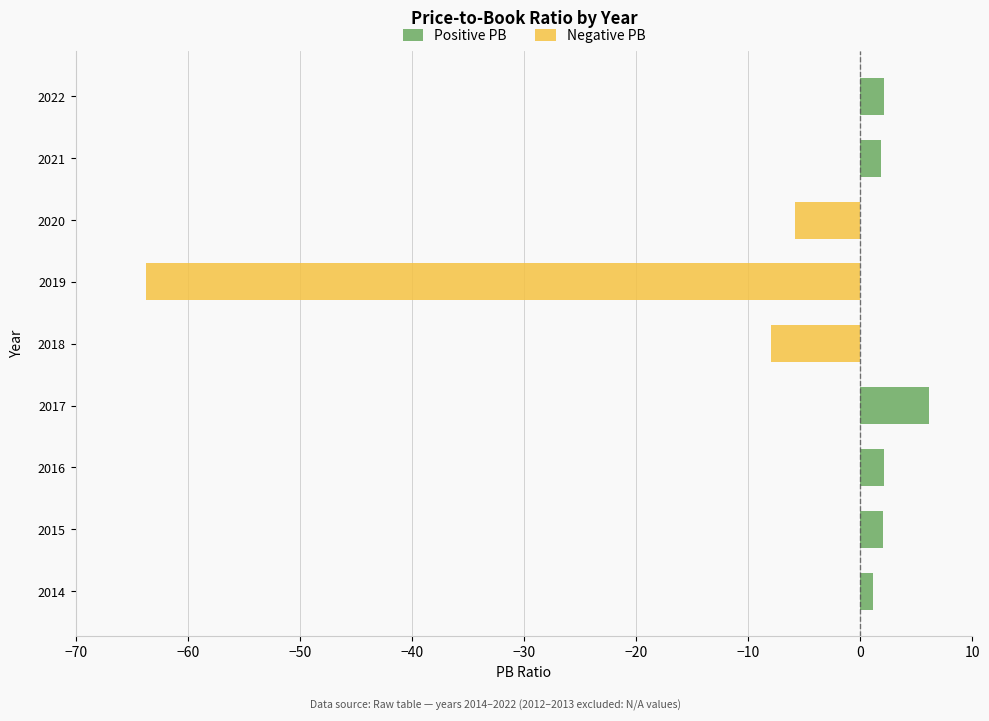

What are all the series names shown in the legend?

Positive PB, Negative PB